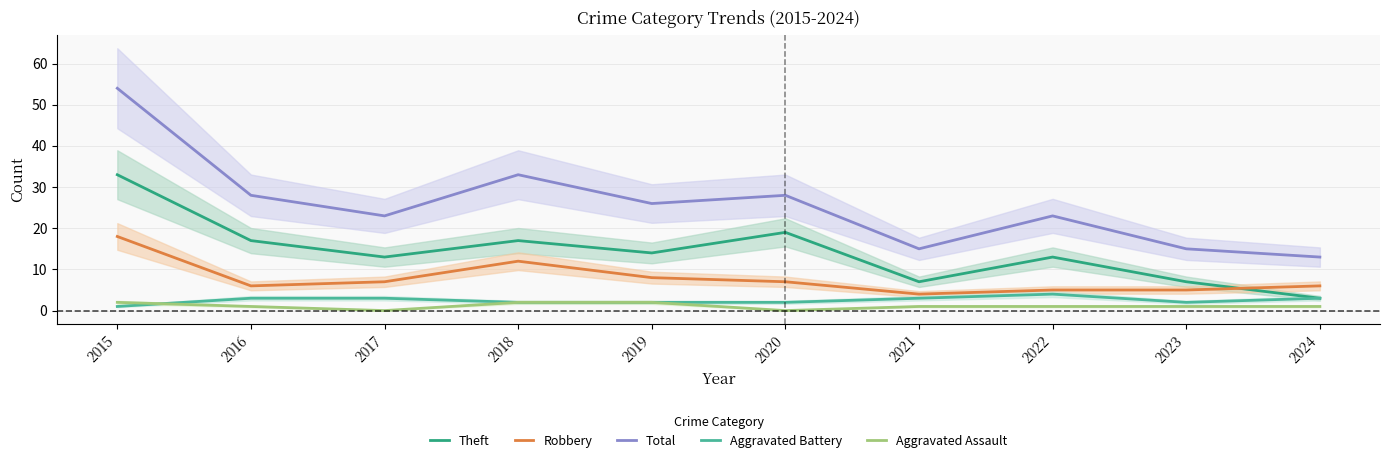

Read the Robbery value at 2017.

7